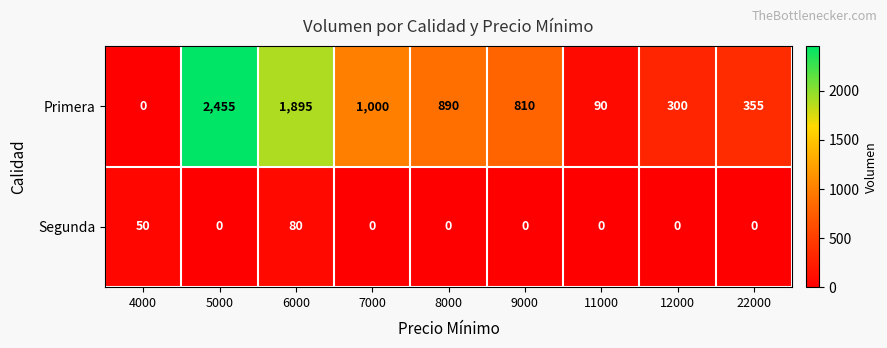

Reading left to right, list all the values displayed in this chart.

Primera: 0	2455	1895	1000	890	810	90	300	355
Segunda: 50	0	80	0	0	0	0	0	0